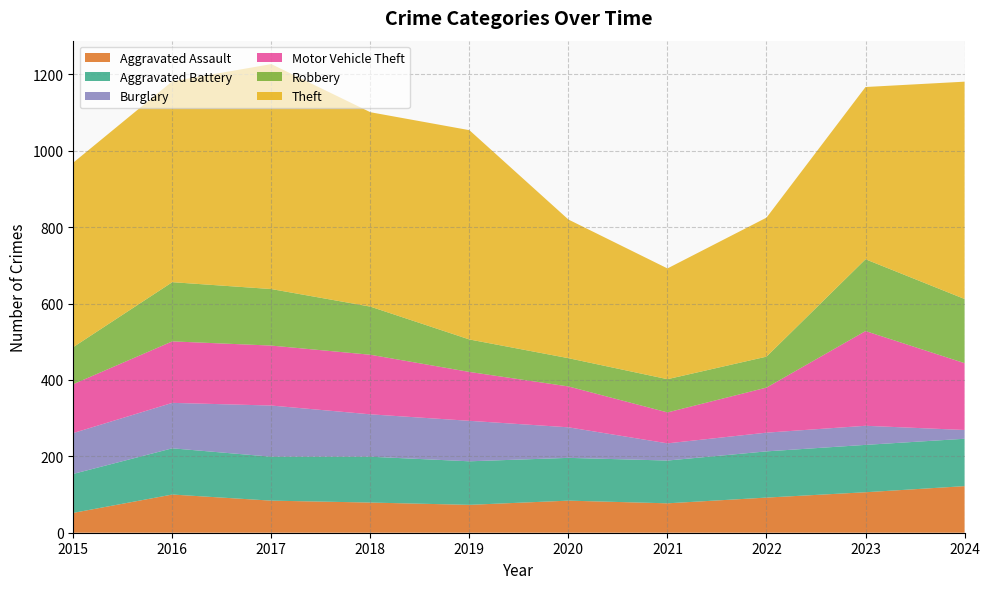

Reading left to right, extract all data points from this chart.

Aggravated Assault: 52	100	84	79	73	84	77	92	106	122
Aggravated Battery: 102	121	115	120	114	112	112	121	124	124
Burglary: 107	119	134	111	106	80	45	49	50	23
Motor Vehicle Theft: 128	161	157	156	128	107	81	118	248	175
Robbery: 97	155	148	126	85	74	87	81	188	168
Theft: 483	526	589	509	548	363	290	364	451	569